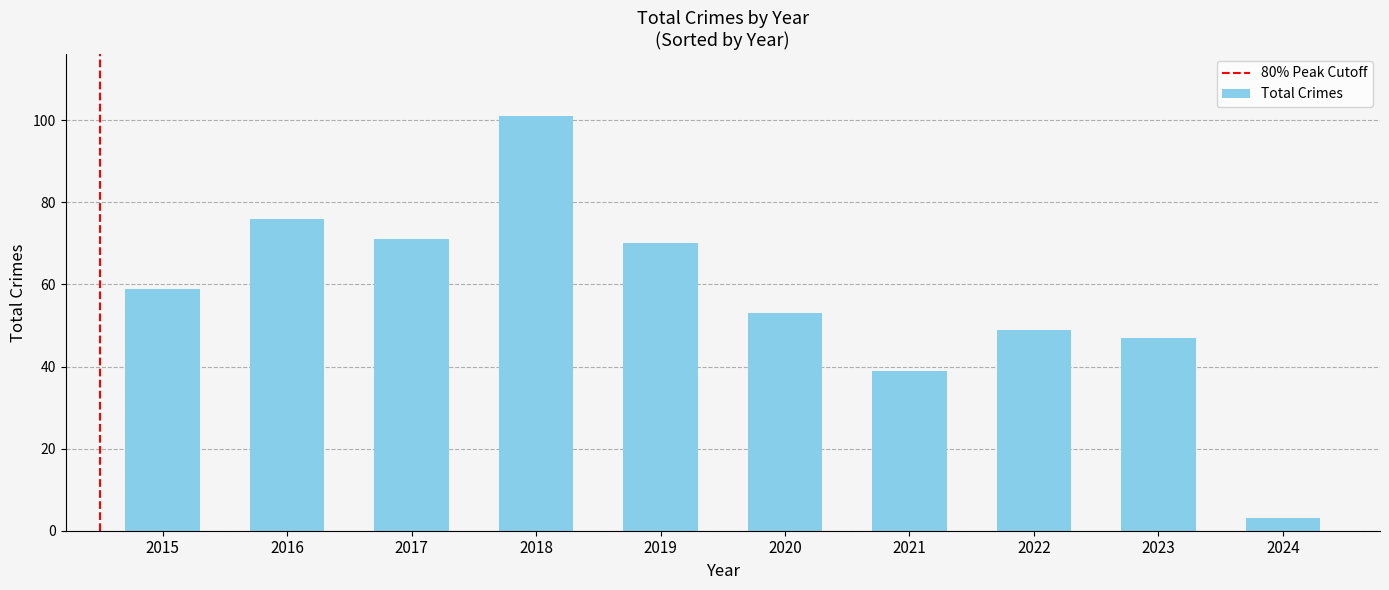

Reading left to right, list all the values displayed in this chart.

2015=59	2016=76	2017=71	2018=101	2019=70	2020=53	2021=39	2022=49	2023=47	2024=3